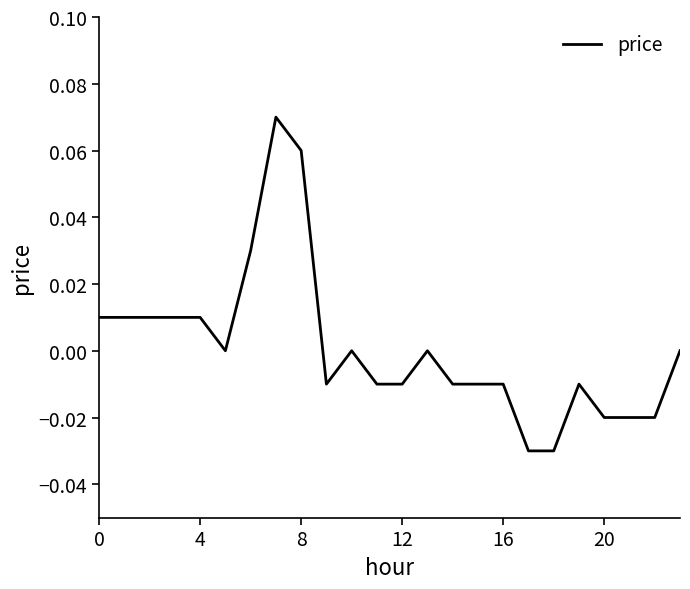

Reading right to left, extract all data points from this chart.

0.0	-0.0	-0.0	-0.0	-0.0	-0.0	-0.0	-0.0	-0.0	-0.0	0.0	-0.0	-0.0	0.0	-0.0	0.1	0.1	0.0	0.0	0.0	0.0	0.0	0.0	0.0